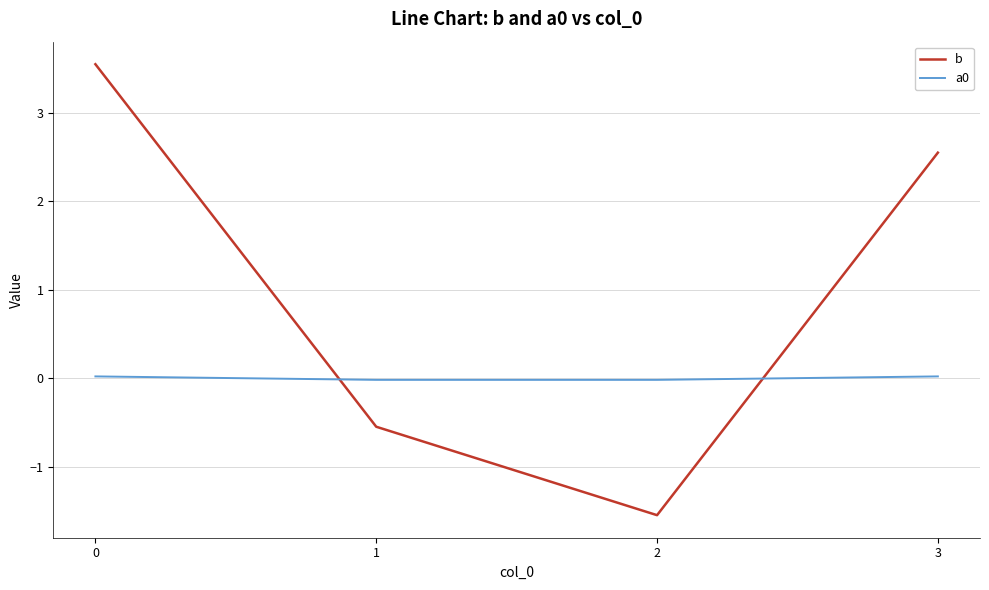

Which series has the widest spread of values?

b